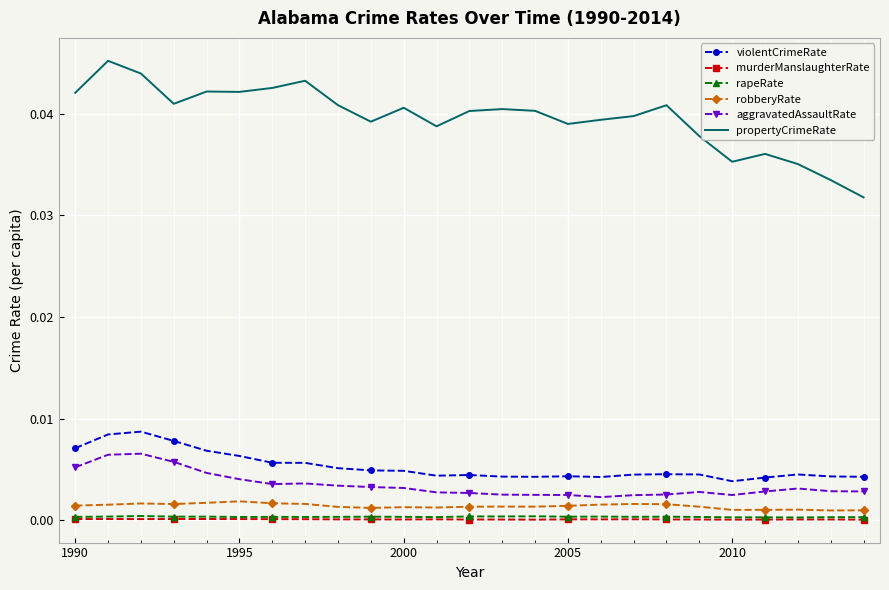

True or false: propertyCrimeRate and murderManslaughterRate cross at least once.

False